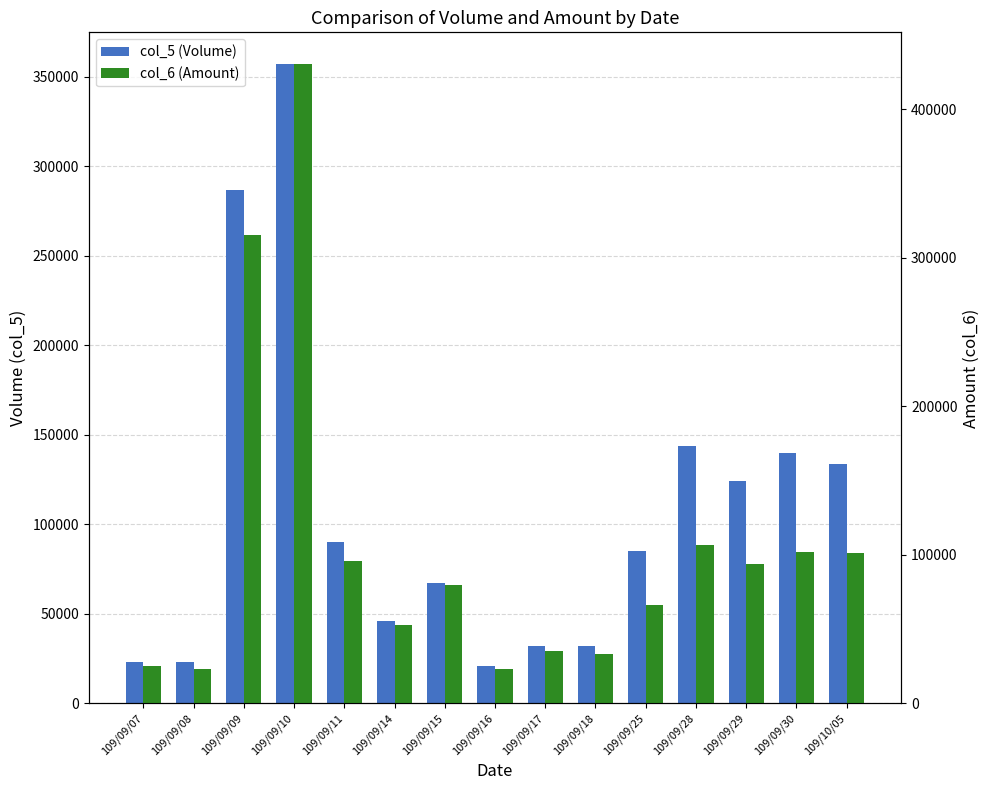

How many bars are there in each group?

2